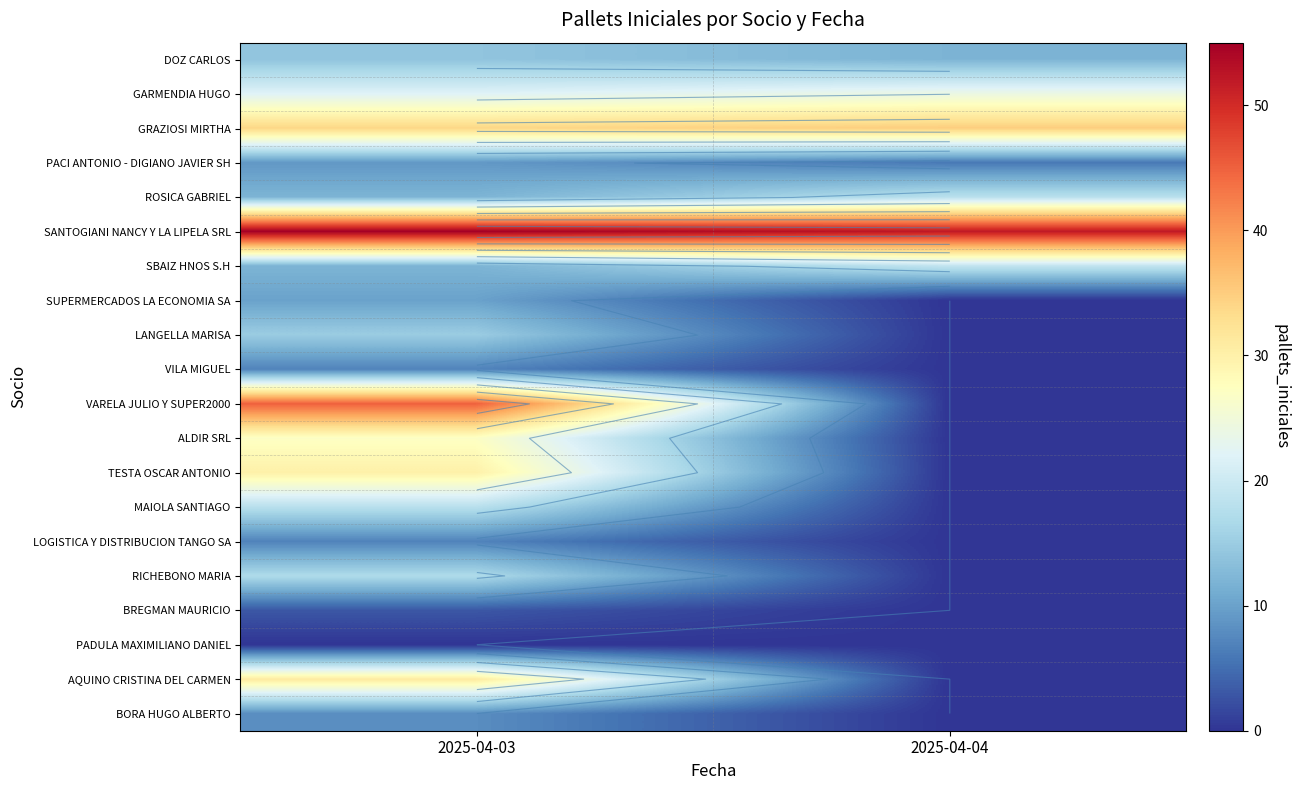

Rank the series by their maximum value, from lowest to highest.

PADULA MAXIMILIANO DANIEL, BREGMAN MAURICIO, VILA MIGUEL, LOGISTICA Y DISTRIBUCION TANGO SA, BORA HUGO ALBERTO, PACI ANTONIO - DIGIANO JAVIER SH, SUPERMERCADOS LA ECONOMIA SA, DOZ CARLOS, LANGELLA MARISA, RICHEBONO MARIA, ROSICA GABRIEL, MAIOLA SANTIAGO, SBAIZ HNOS S.H, GARMENDIA HUGO, ALDIR SRL, TESTA OSCAR ANTONIO, AQUINO CRISTINA DEL CARMEN, GRAZIOSI MIRTHA, VARELA JULIO Y SUPER2000, SANTOGIANI NANCY Y LA LIPELA SRL